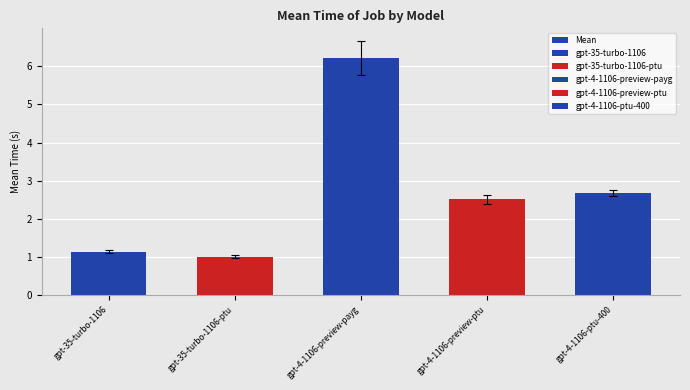

Does the chart contain stacked bars?

No